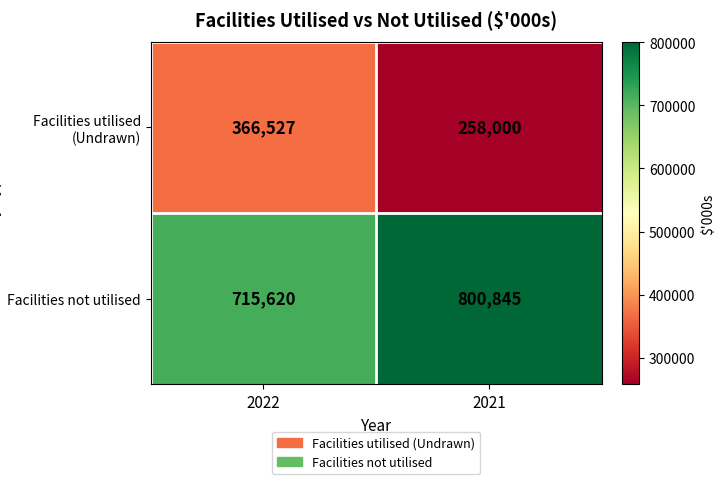

At which label is Facilities utilised (Undrawn) closest to 312263?

2021